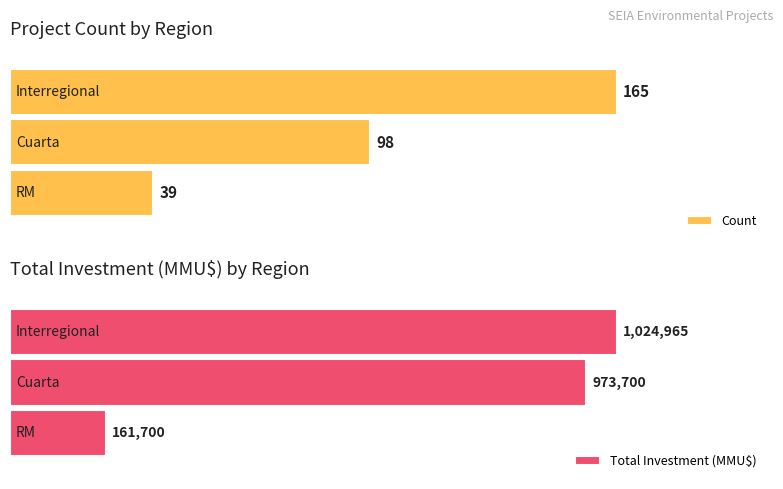

Read the Count value at 0.

165